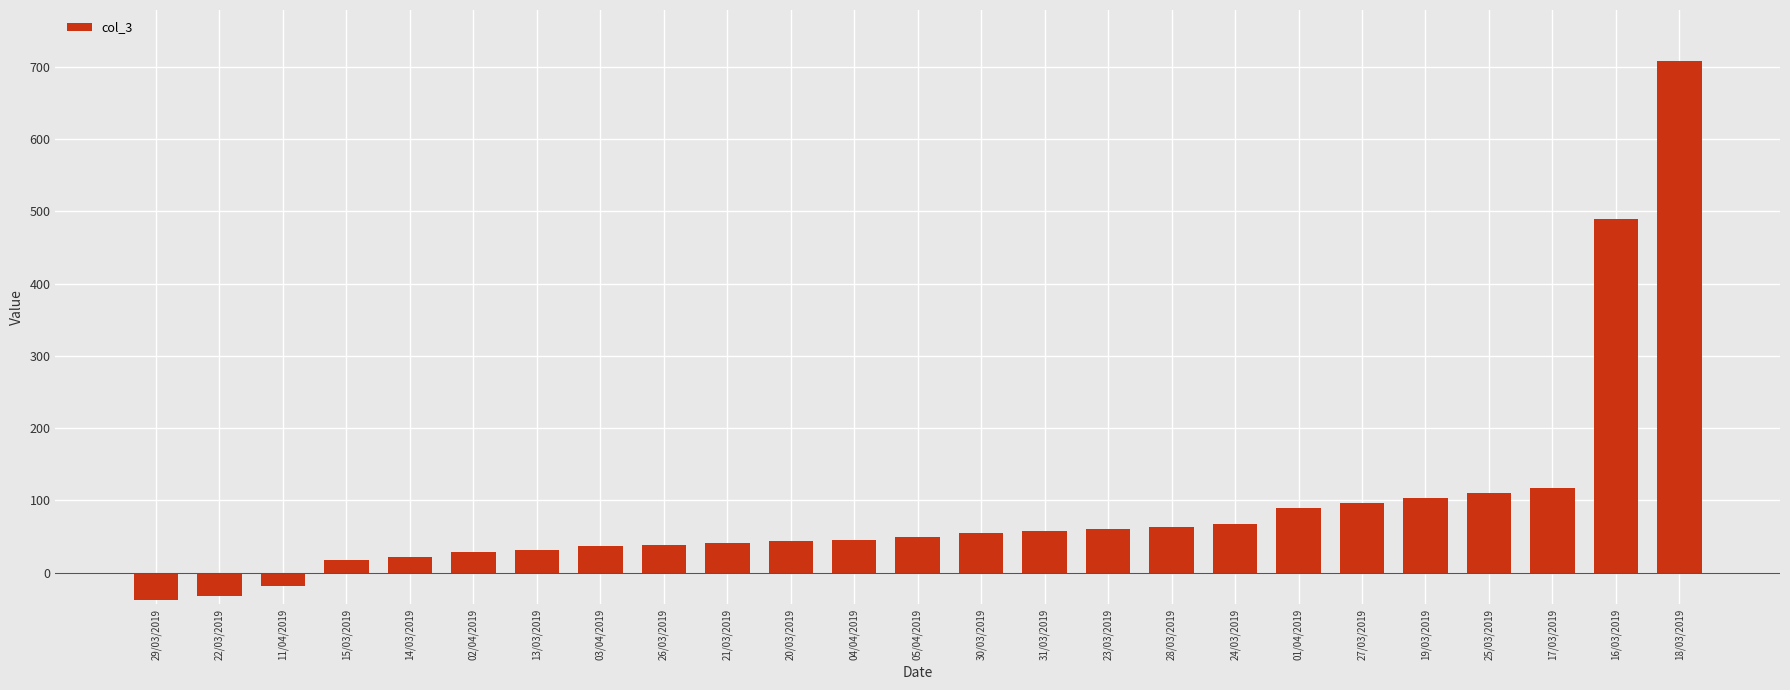

What is the label of the 10th bar from the right?

23/03/2019